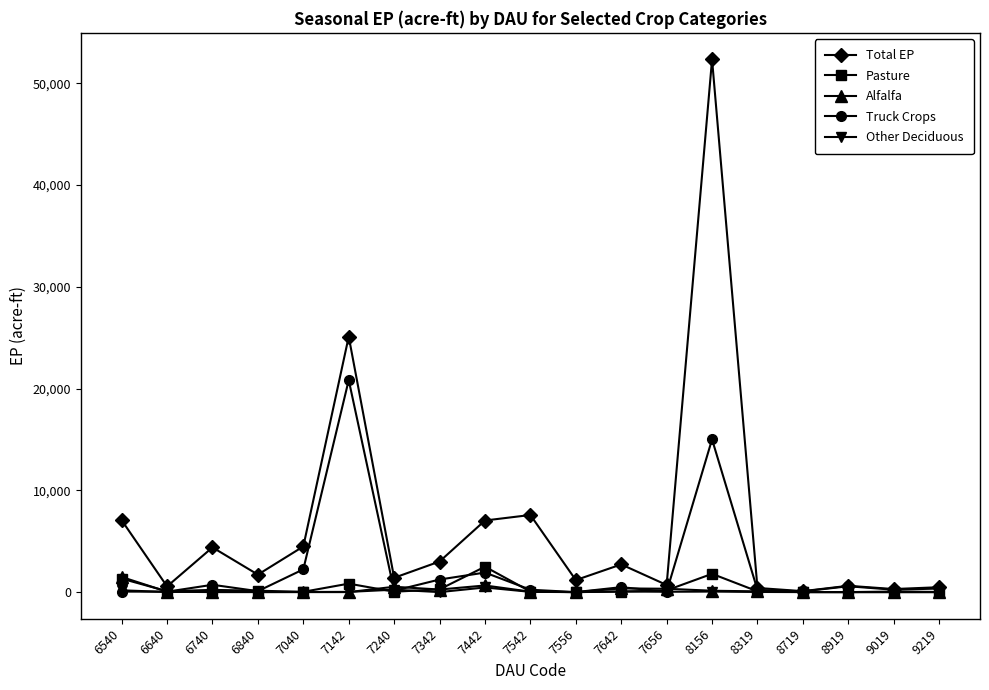

True or false: Other Deciduous has more than 1 points higher than both neighbors.

True